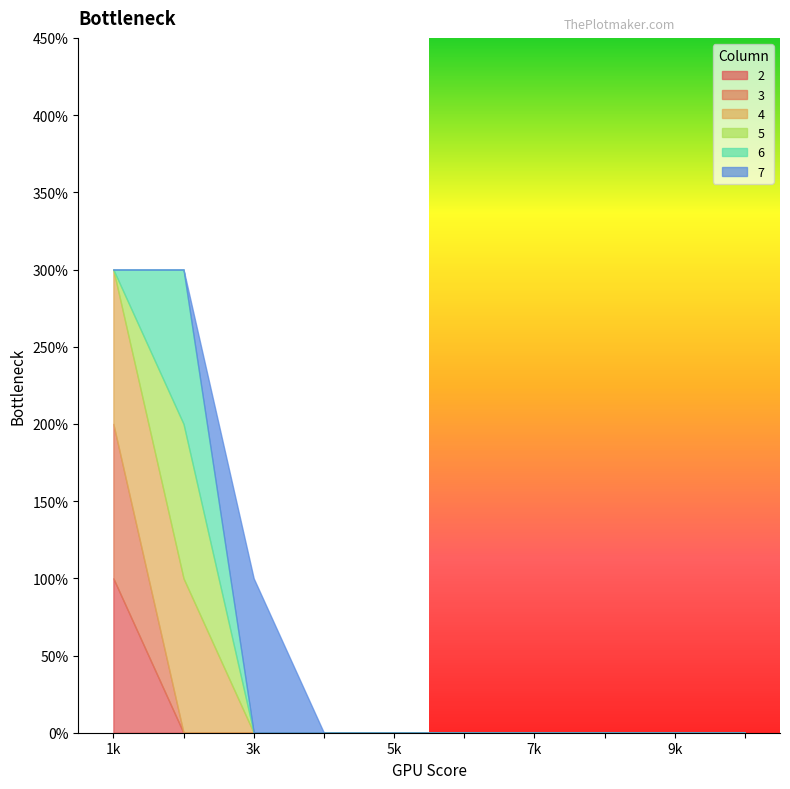

Does the chart have visible grid lines?

No